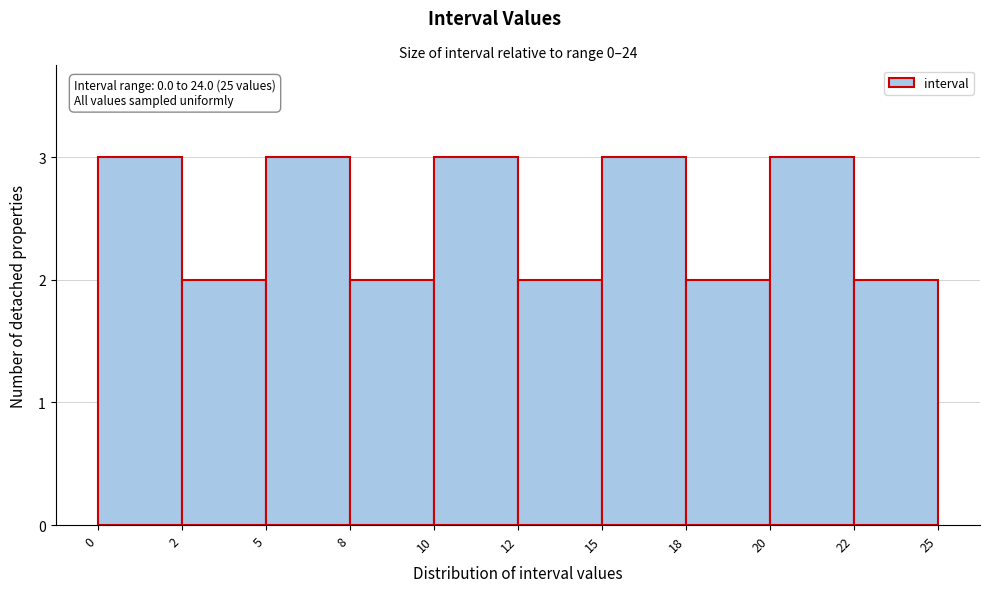

Reading left to right, list all the values displayed in this chart.

0=3	2=2	5=3	8=2	10=3	12=2	15=3	18=2	20=3	22=2